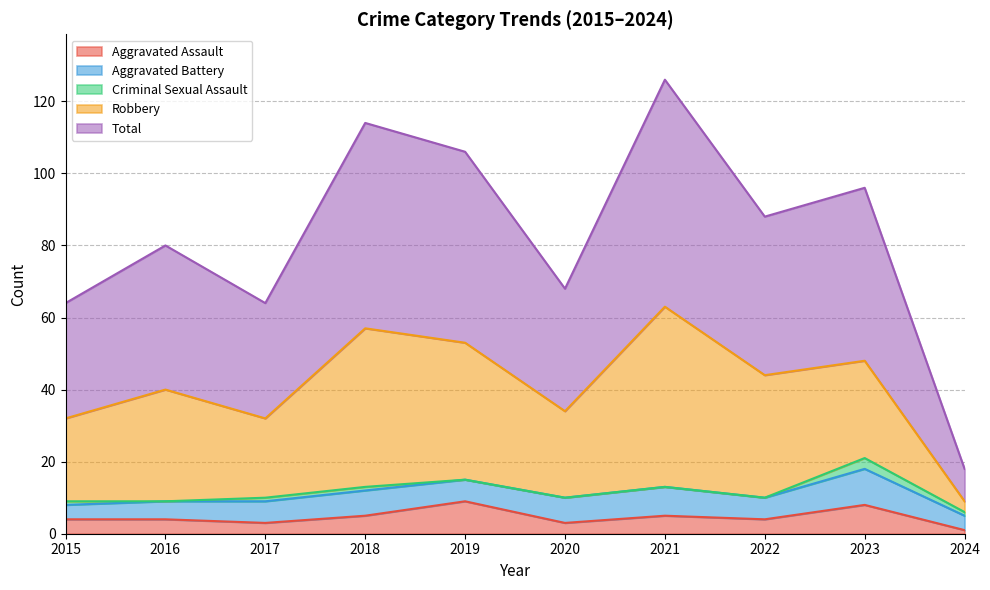

Which category has the highest value across all series?

2021